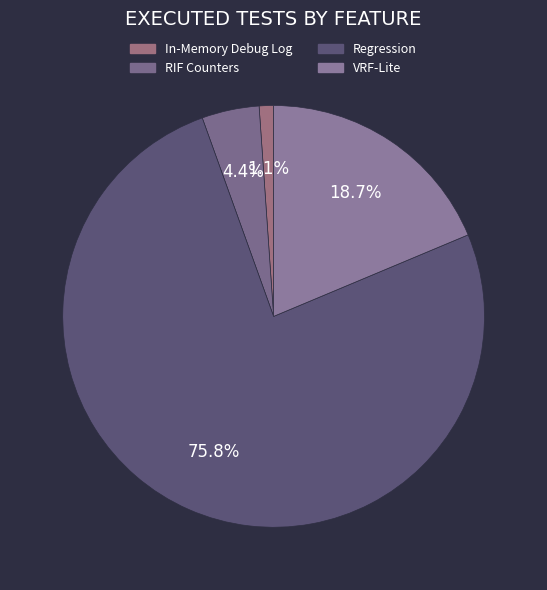

What is the majority slice?

Regression